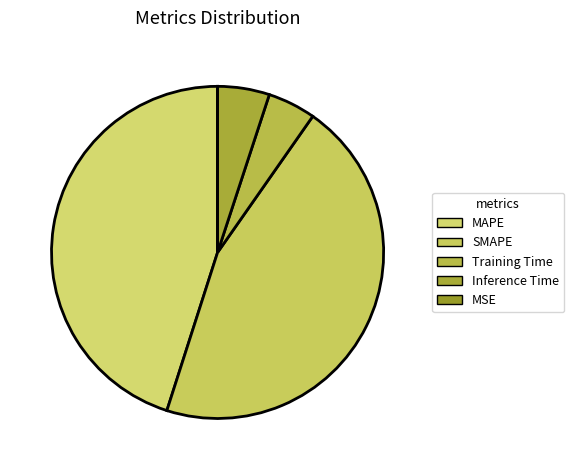

Count the number of slices in the pie.

5